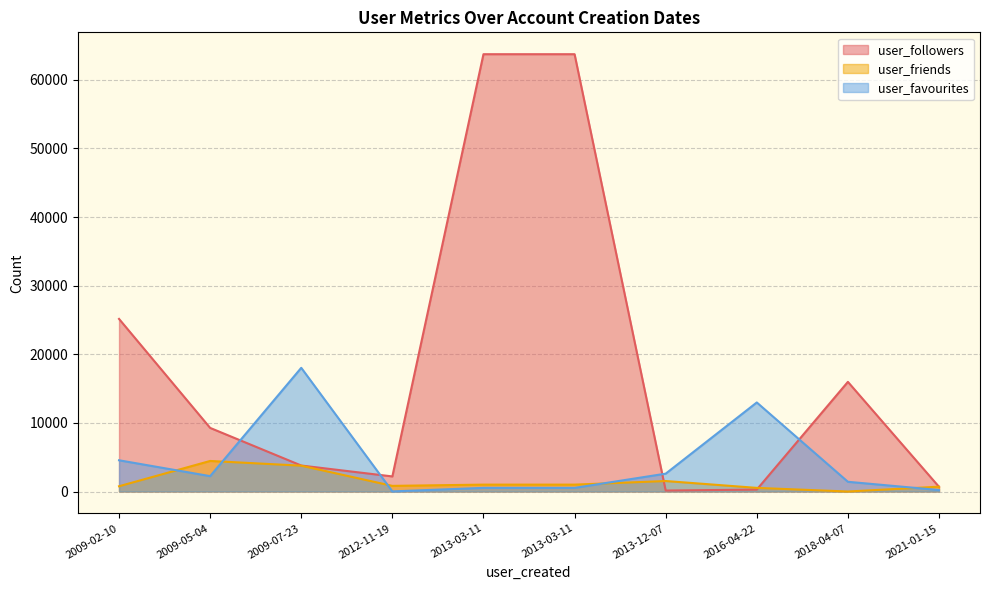

True or false: user_followers has a value of 282 at 2016-04-22.

True